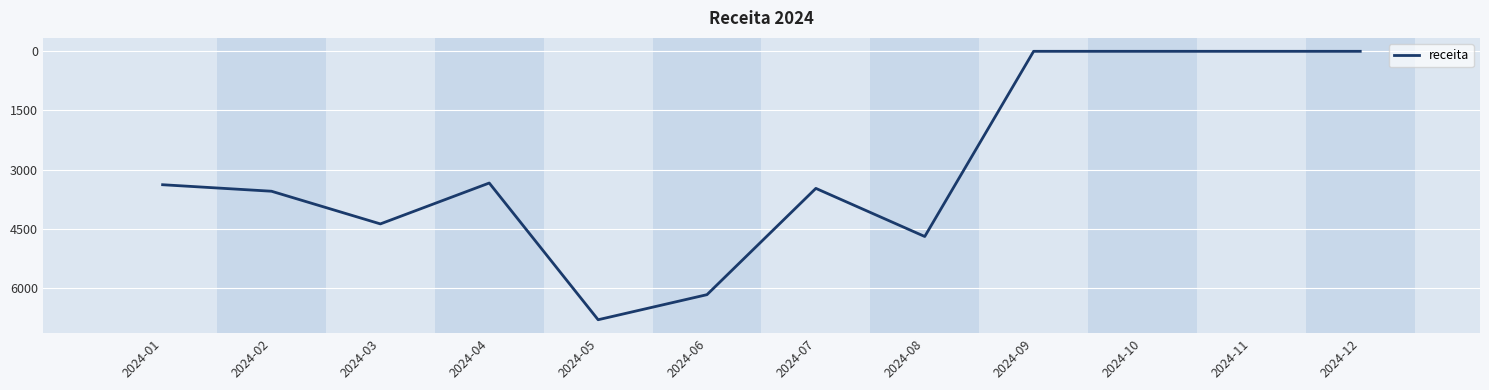

Is it true that the value at 2024-01 is 1092.7?

False